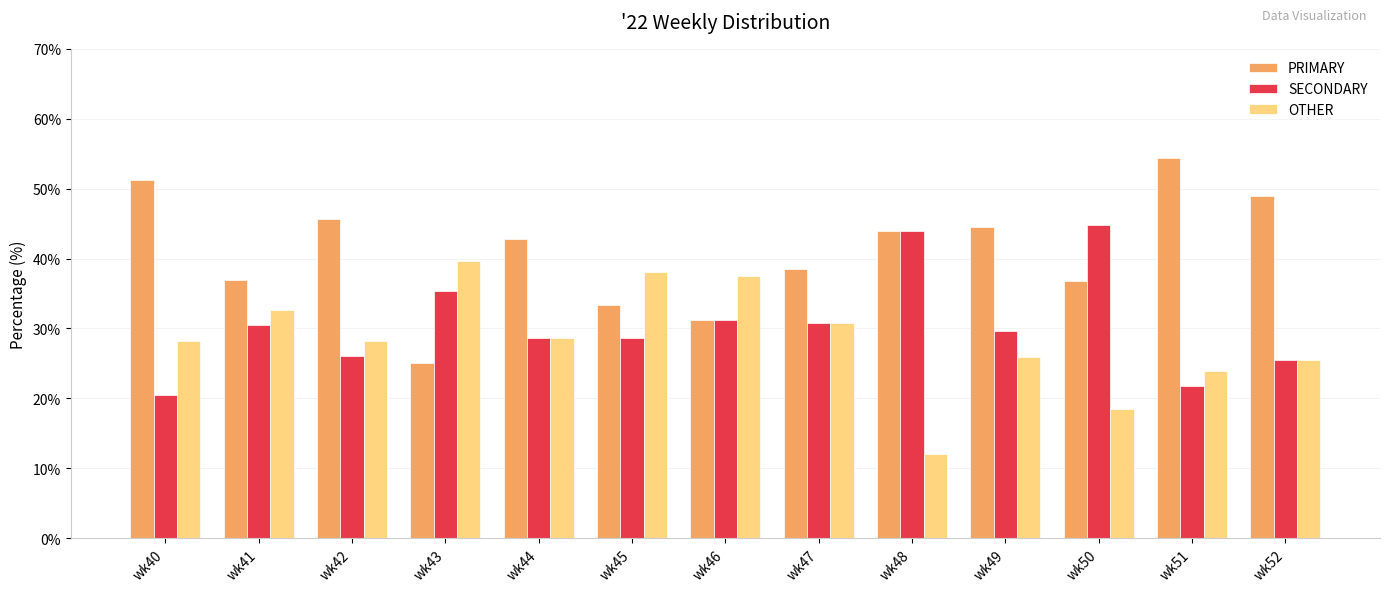

The value of OTHER at wk45 is 54.1. True or false?

False